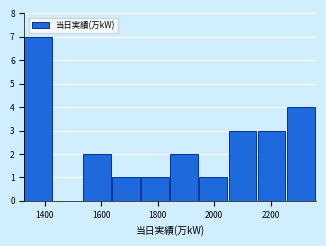

Reading left to right, list every bar in this chart as the range it spans on the x-axis followed by its height. Neither the bar edges nor the heights are printed on the chart, so give them approximately, as read against the axes.

1320 to 1440: 7
1440 to 1540: 0
1540 to 1640: 2
1640 to 1740: 1
1740 to 1840: 1
1840 to 1940: 2
1940 to 2060: 1
2060 to 2160: 3
2160 to 2260: 3
2260 to 2360: 4